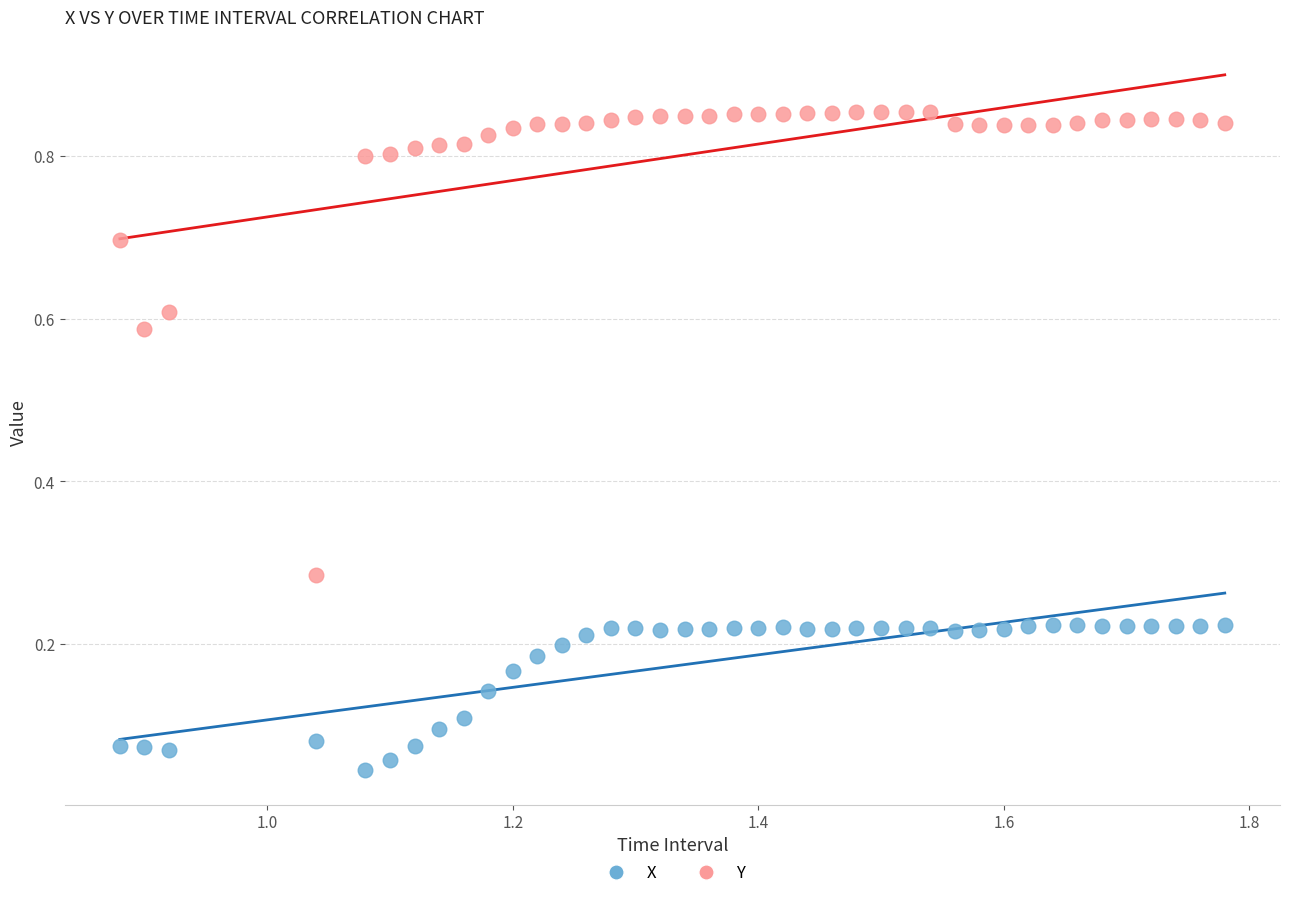

Which series has the widest spread of Y values?

Y